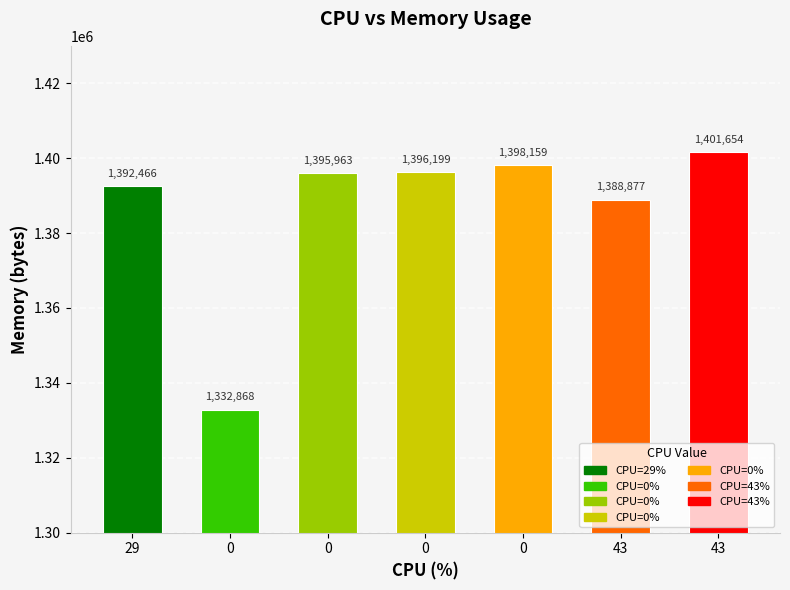

Rank the categories by value from highest to lowest.

43, 0, 0, 0, 29, 43, 0